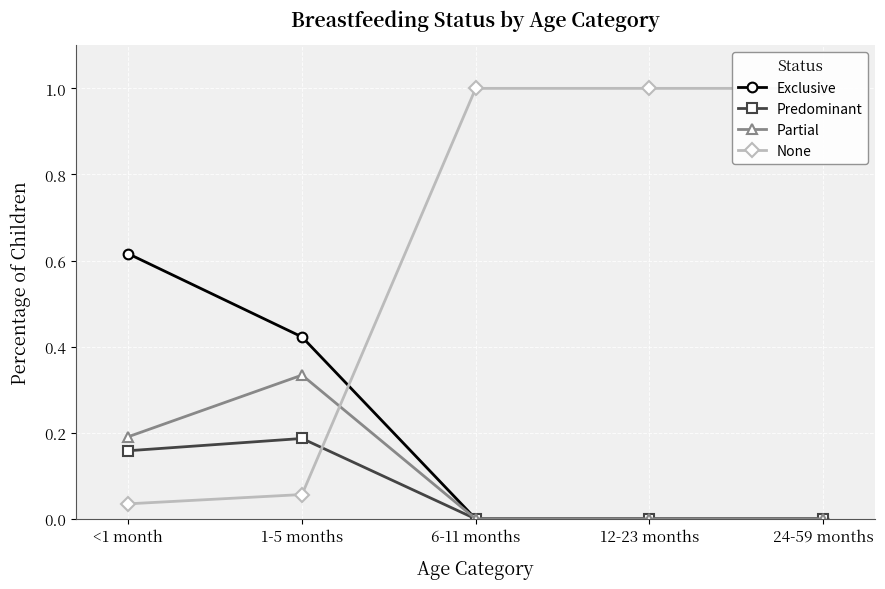

List the series in order of their peak value, highest first.

None, Exclusive, Partial, Predominant